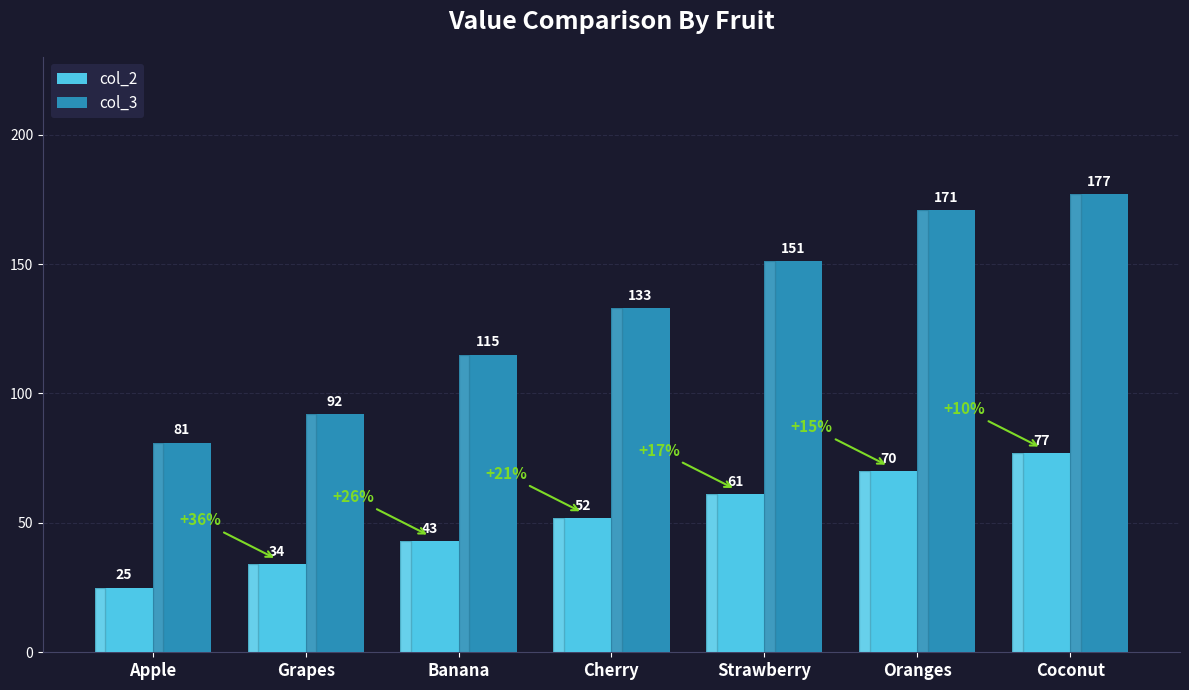

What is the maximum value for col_2?

77